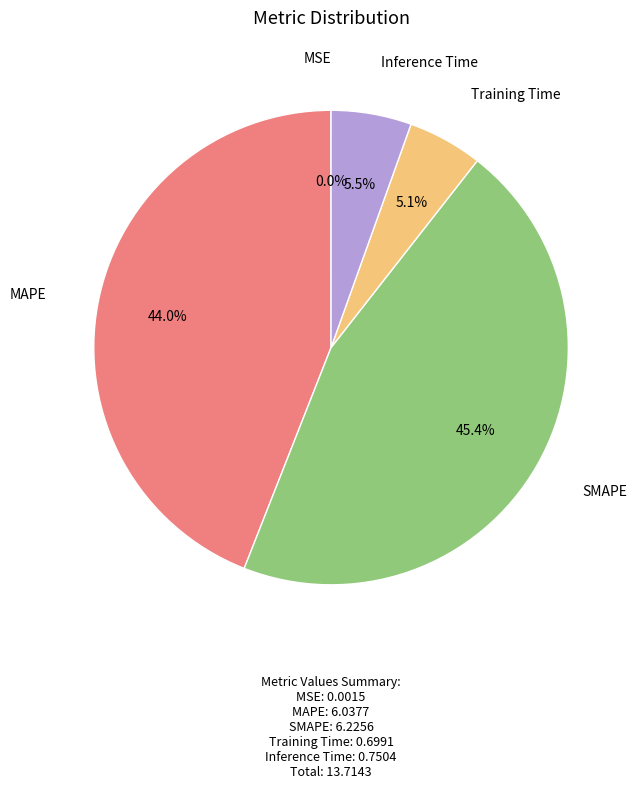

Which category has the biggest portion of the pie?

SMAPE